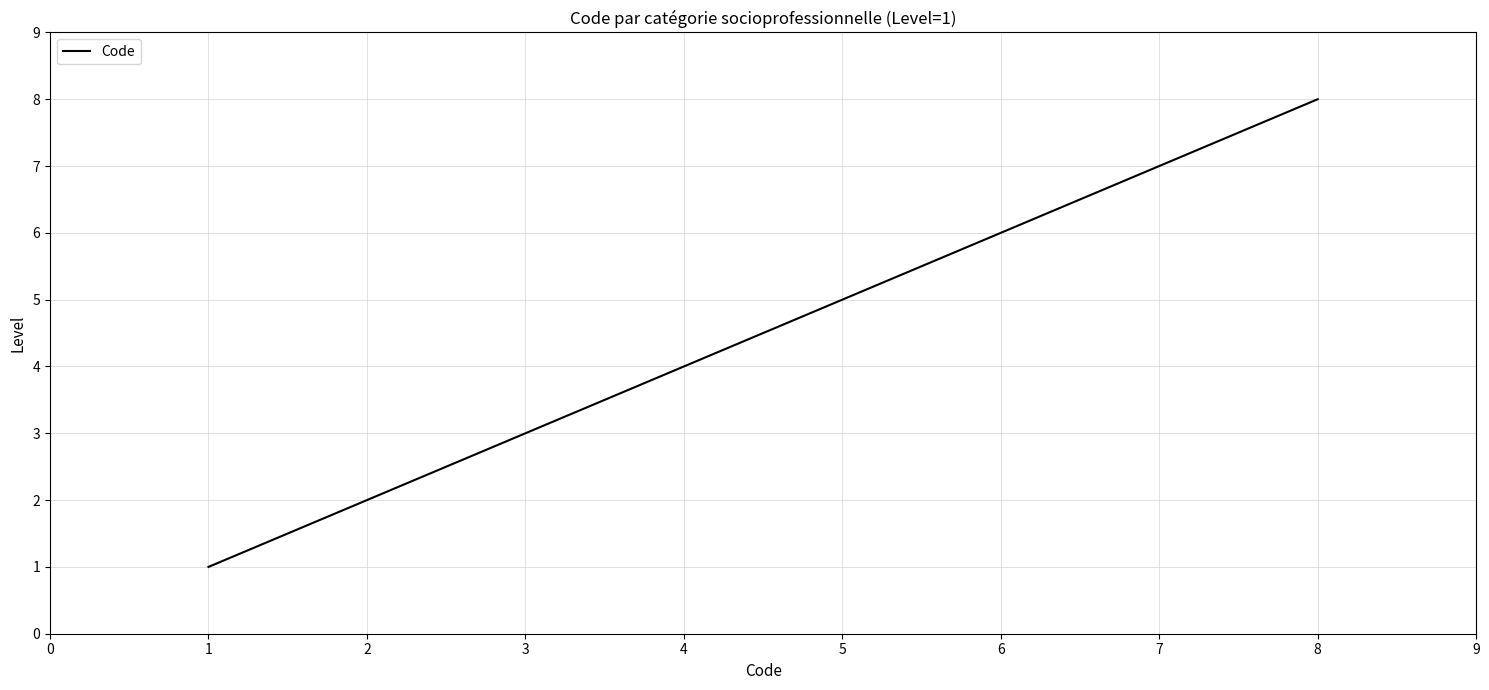

What is the difference between the second highest and second lowest values?

5